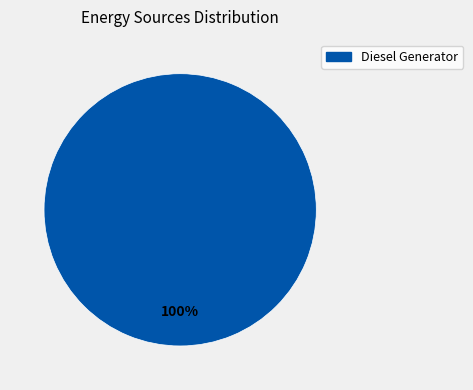

True or false: Diesel Generator accounts for 100% of the total.

True